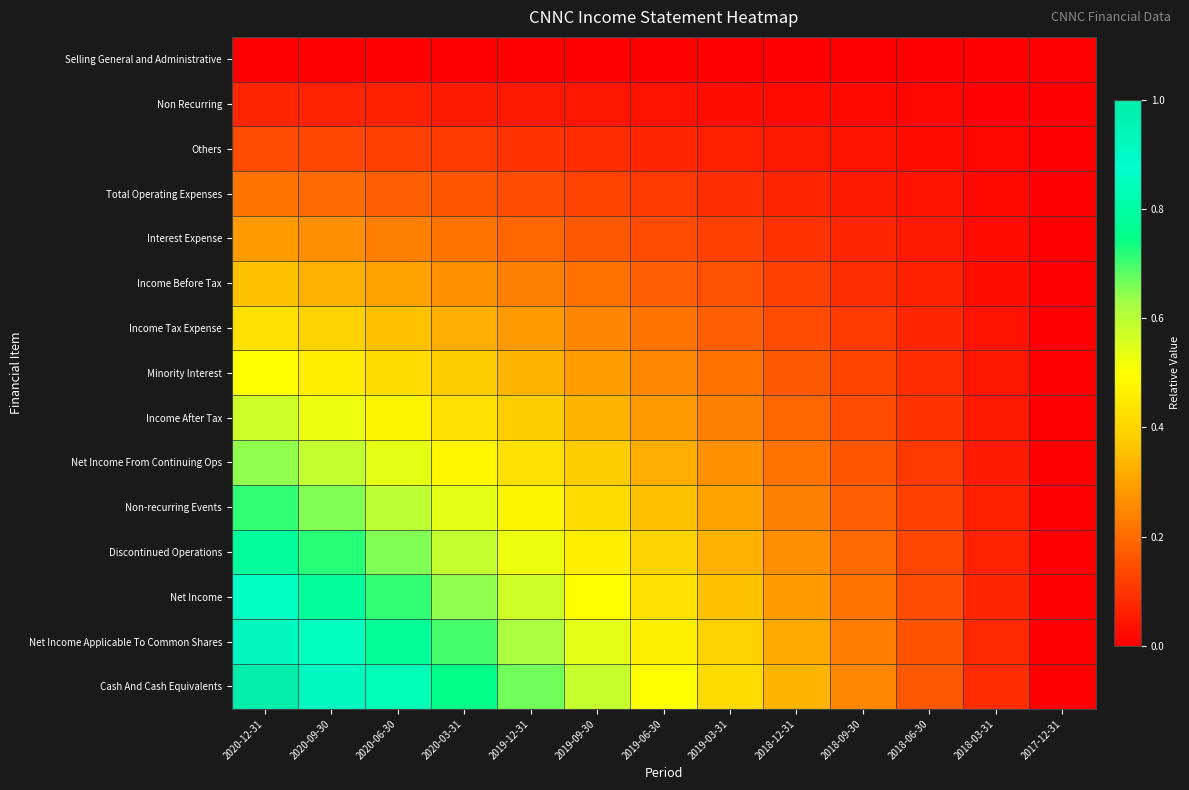

What is the spread (max minus min) of values at 2019-09-30?

0.6